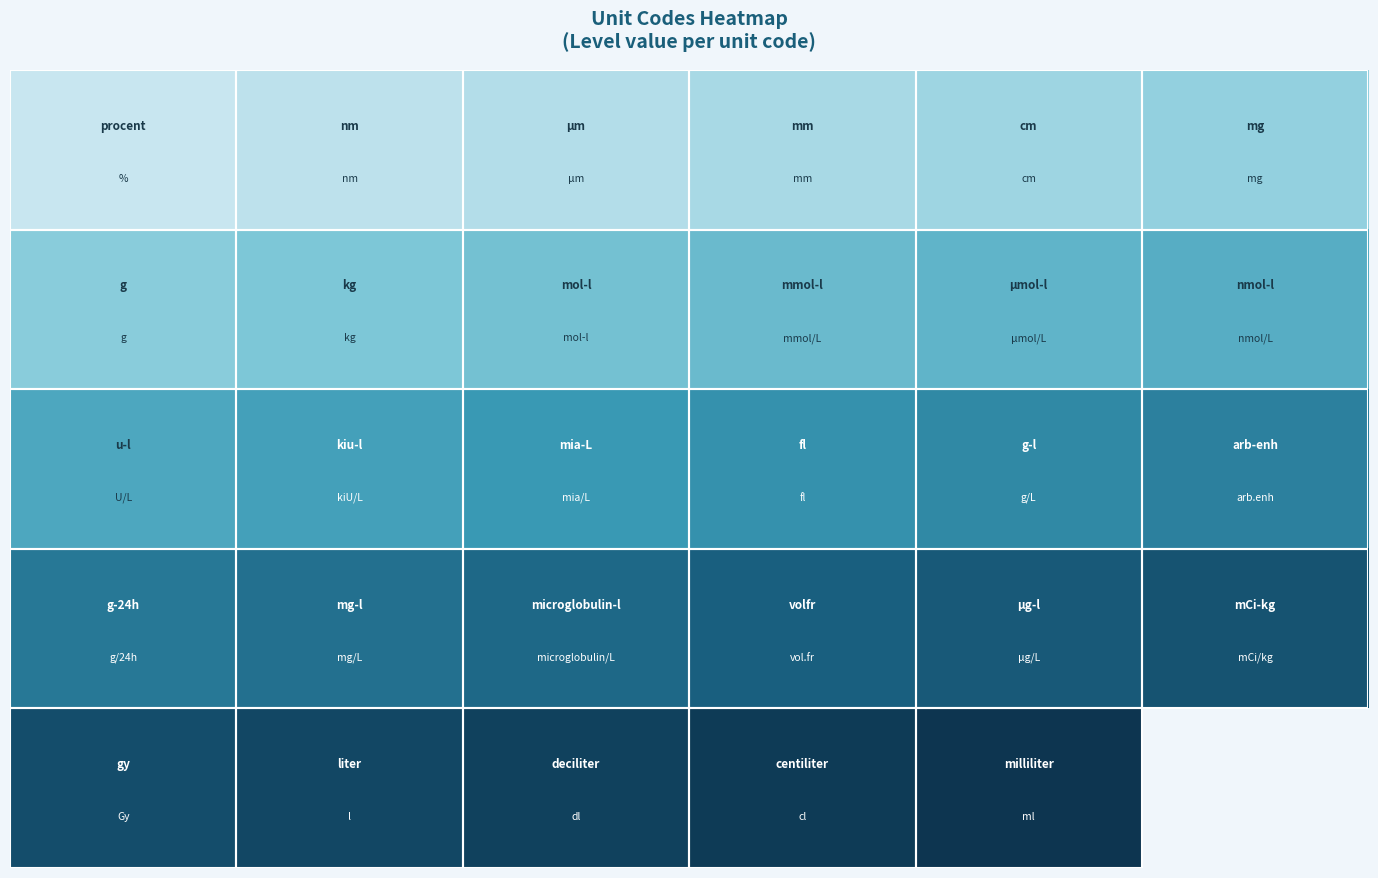

What is the greatest value displayed?

1.0